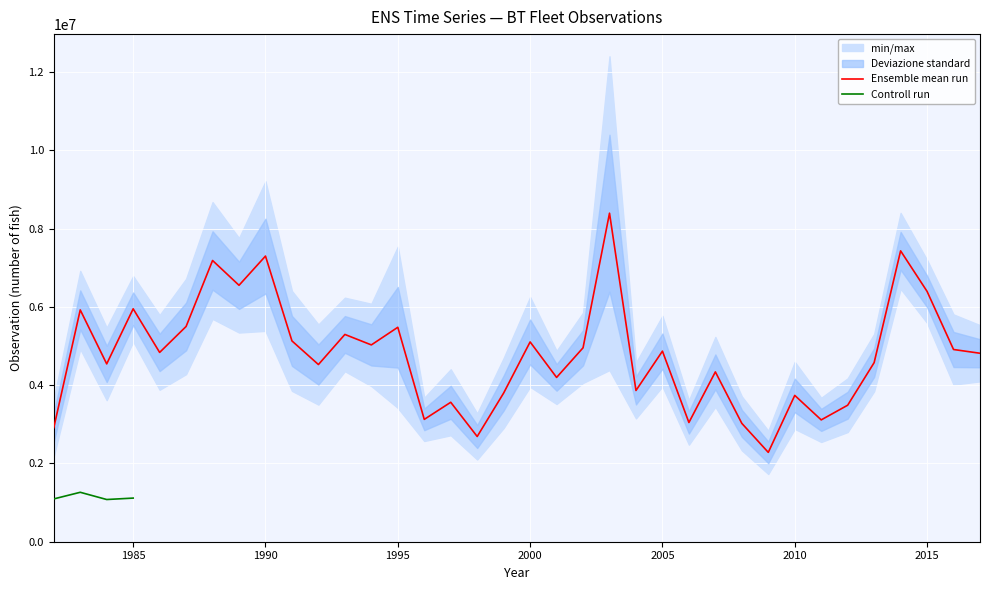

How many categories are shown in the chart?

36